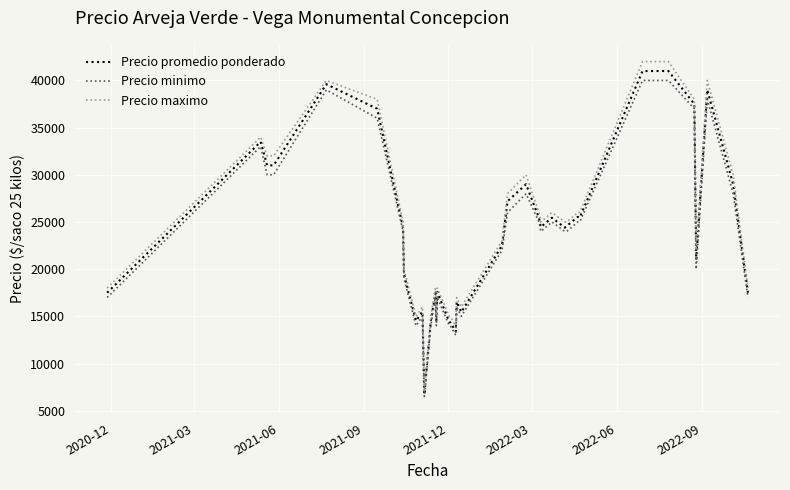

What is the minimum value shown in the chart?

6500